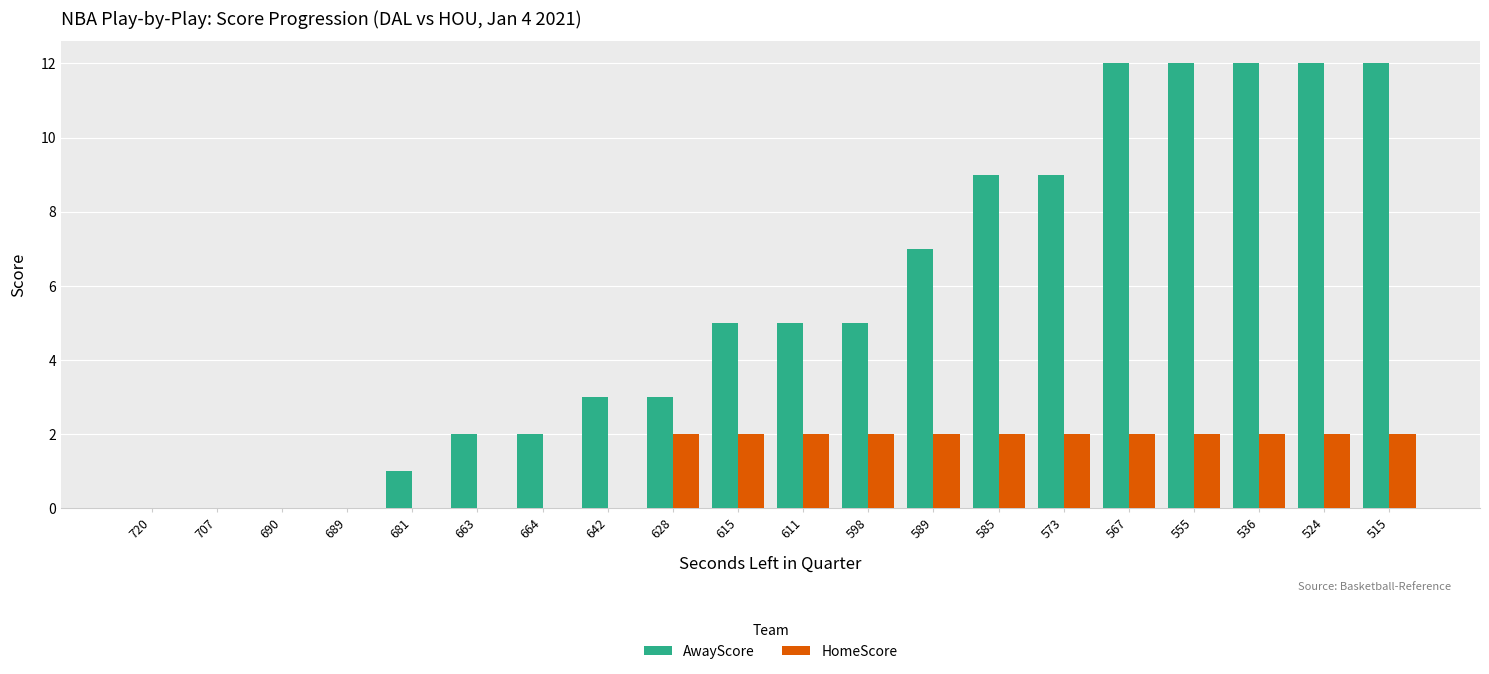

Reading left to right, transcribe all the data shown in this chart.

AwayScore: 720=0	707=0	690=0	689=0	681=1	663=2	664=2	642=3	628=3	615=5	611=5	598=5	589=7	585=9	573=9	567=12	555=12	536=12	524=12	515=12
HomeScore: 720=0	707=0	690=0	689=0	681=0	663=0	664=0	642=0	628=2	615=2	611=2	598=2	589=2	585=2	573=2	567=2	555=2	536=2	524=2	515=2